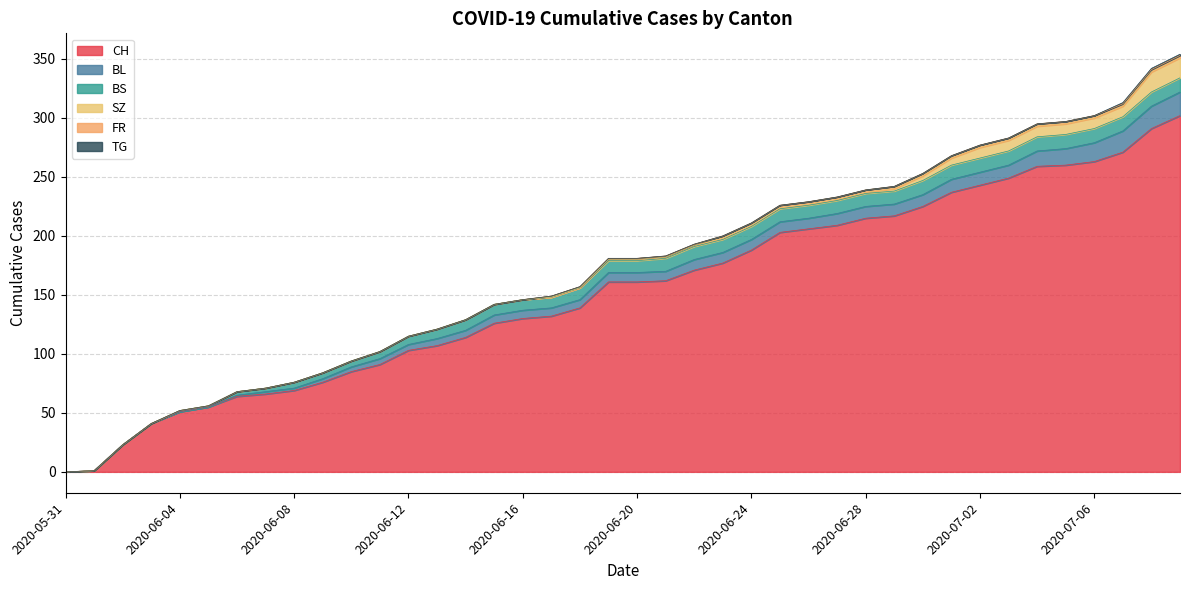

True or false: FR and TG intersect in this chart.

False